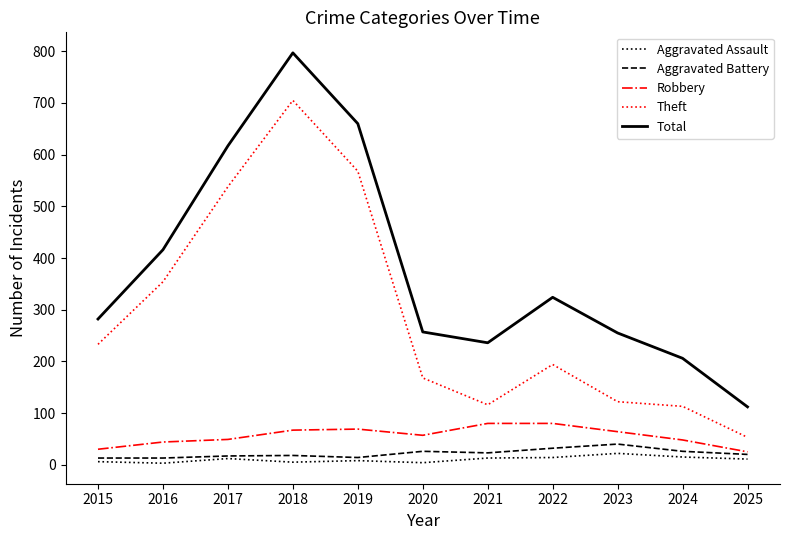

True or false: Theft and Total cross at least once.

False